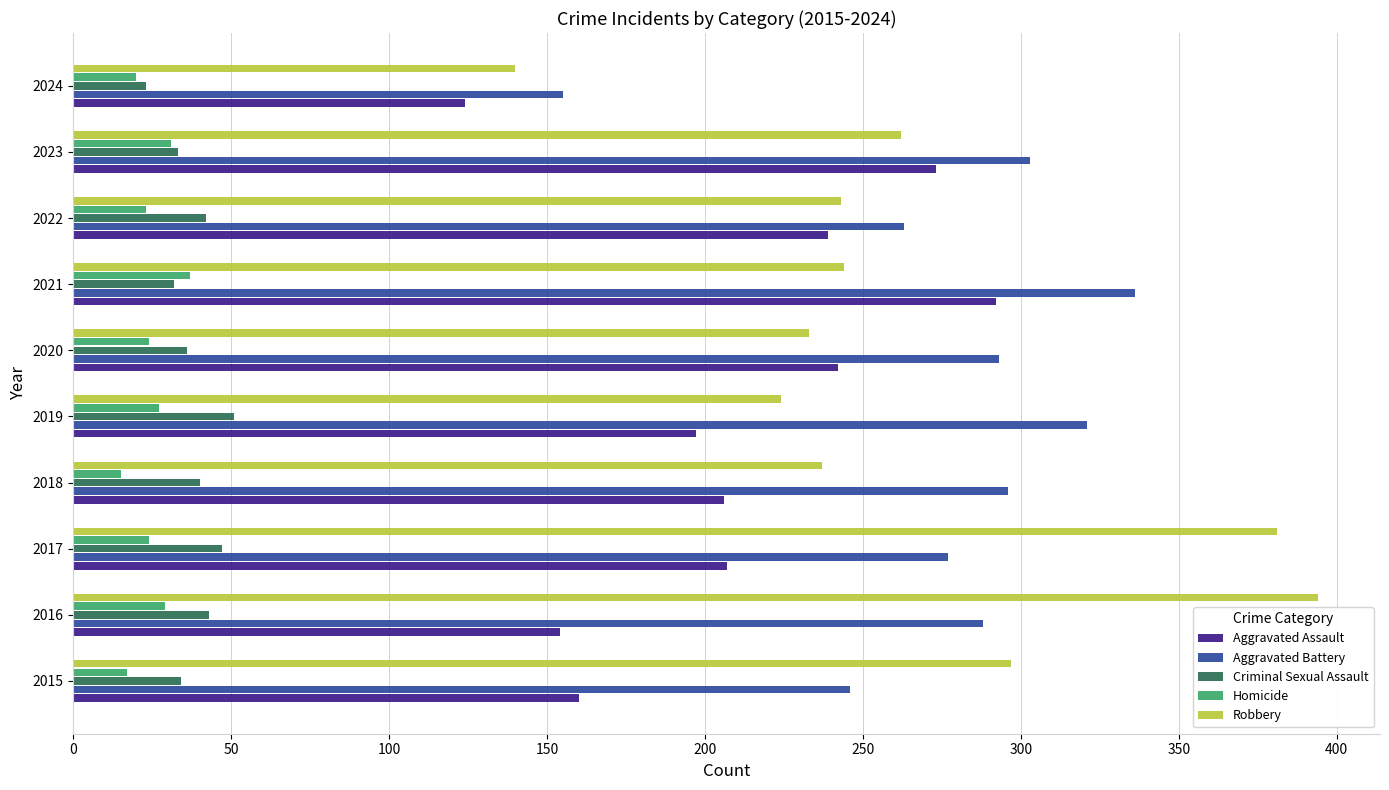

True or false: Aggravated Assault has a value of 273 at 2023.

True